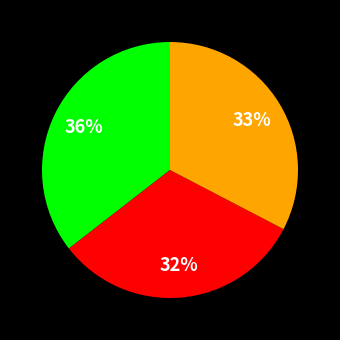

To the nearest percent, what is the difference between the largest and smallest slice percentages?

4%